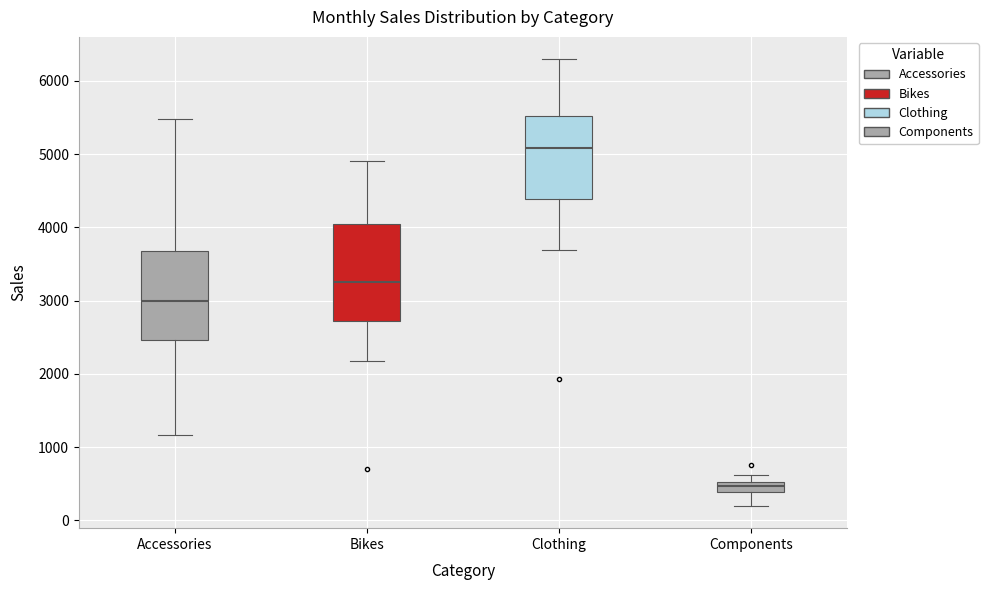

Comparing the boxes themselves (not the whiskers), which one is the tallest?

Bikes